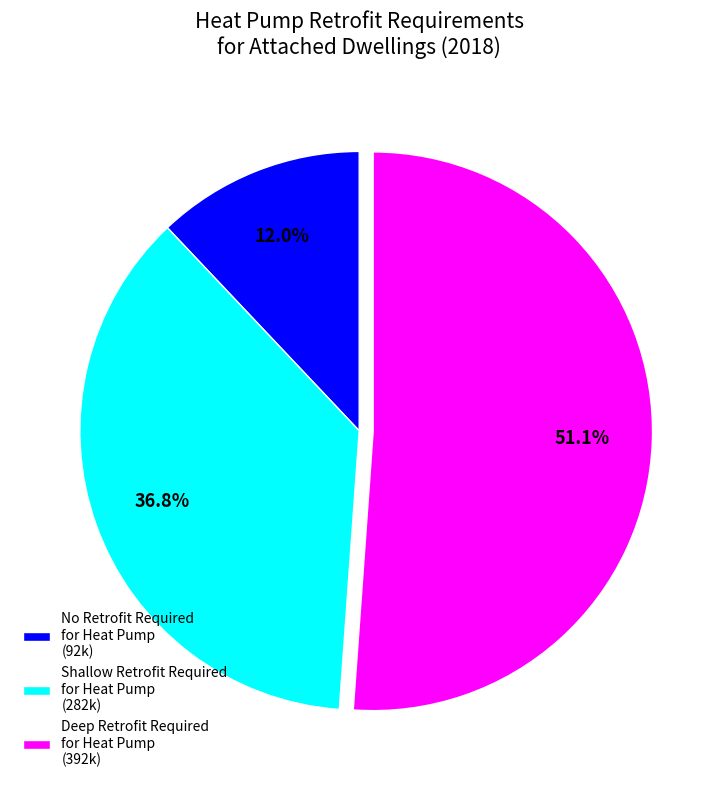

Which has a higher value, Deep Retrofit Required for Heat Pump (392k) or No Retrofit Required for Heat Pump (92k)?

Deep Retrofit Required for Heat Pump (392k)